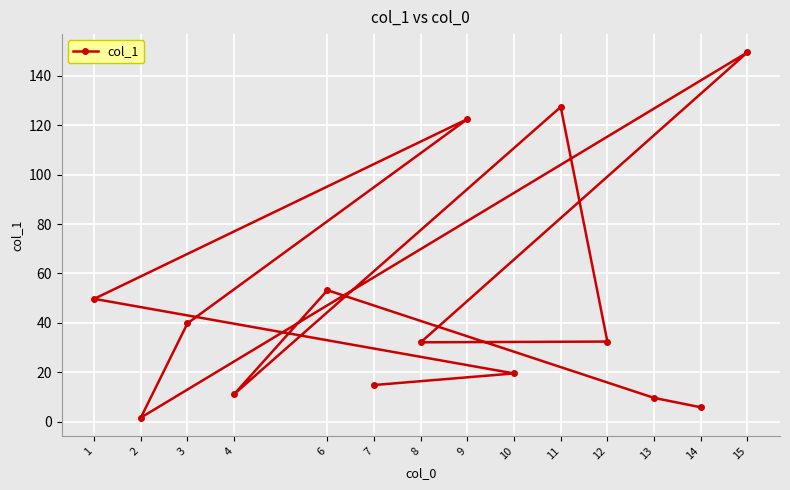

List the labels in order of value, largest first.

15, 11, 9, 6, 1, 3, 12, 8, 10, 7, 4, 13, 14, 2